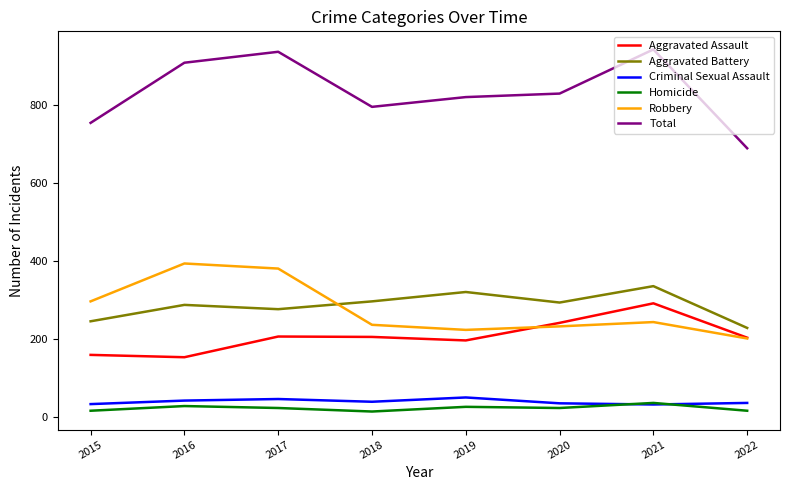

What is the highest value of the Robbery series?

394